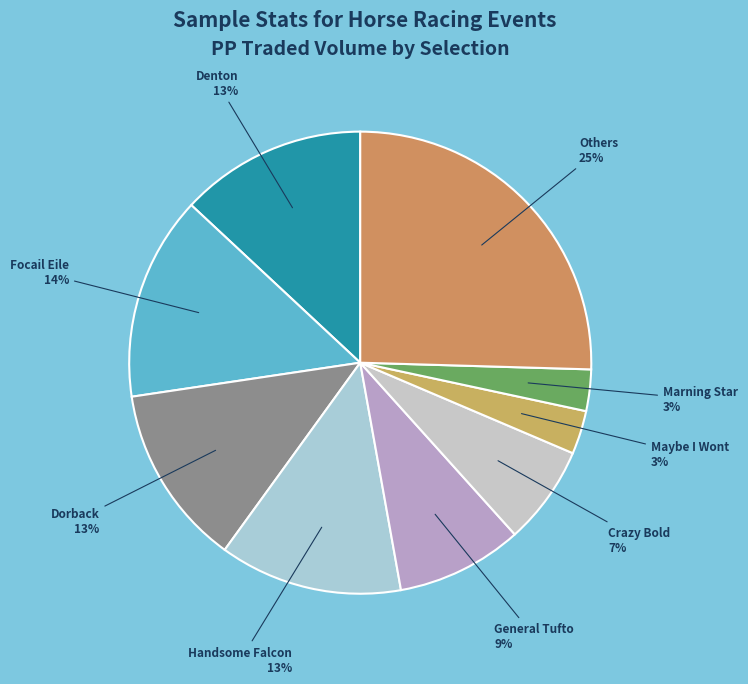

Which category has the biggest portion of the pie?

Others